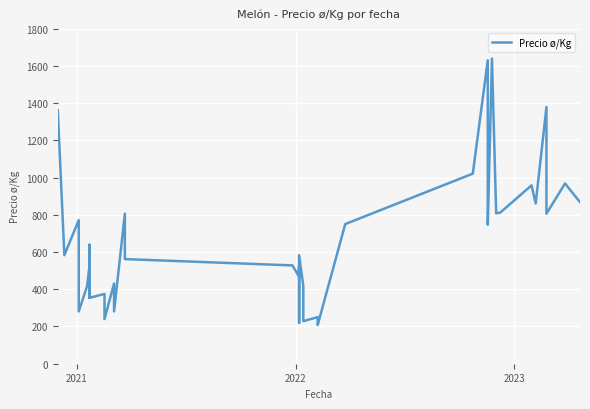

What is the smallest value displayed?

208